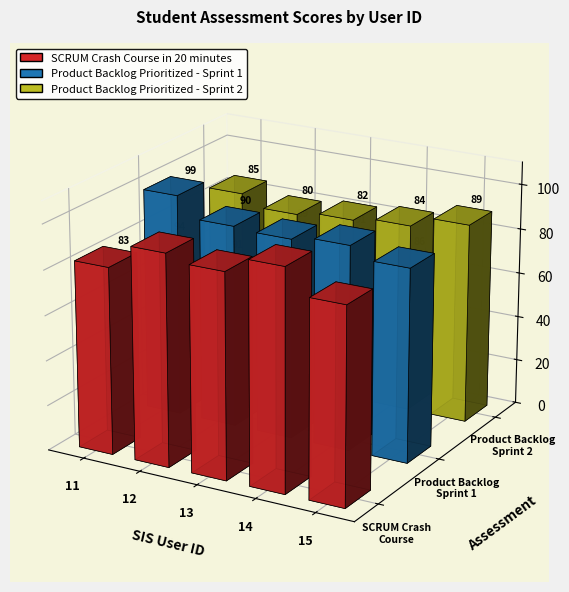

Which has a higher value, 13 or 11?

13